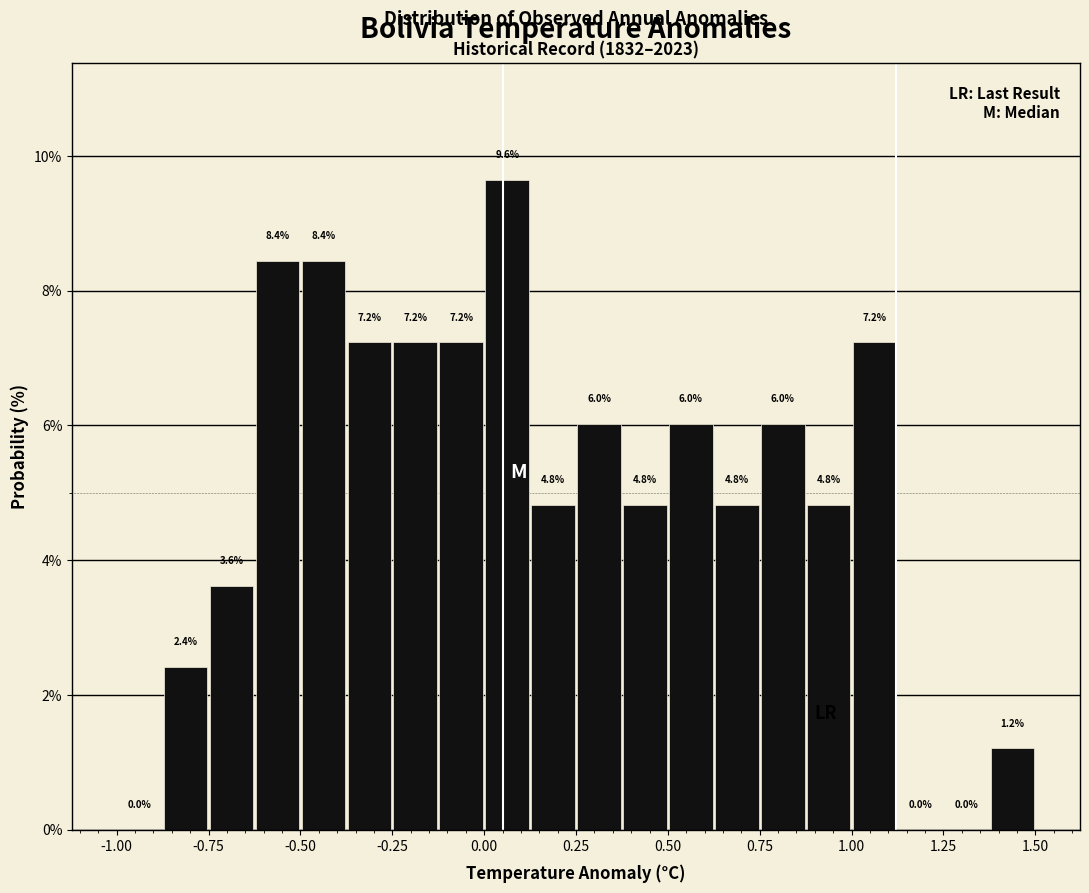

Around what value on the x-axis is the tallest bar? Give the approximate position of its centre, as read against the axis.

0.05